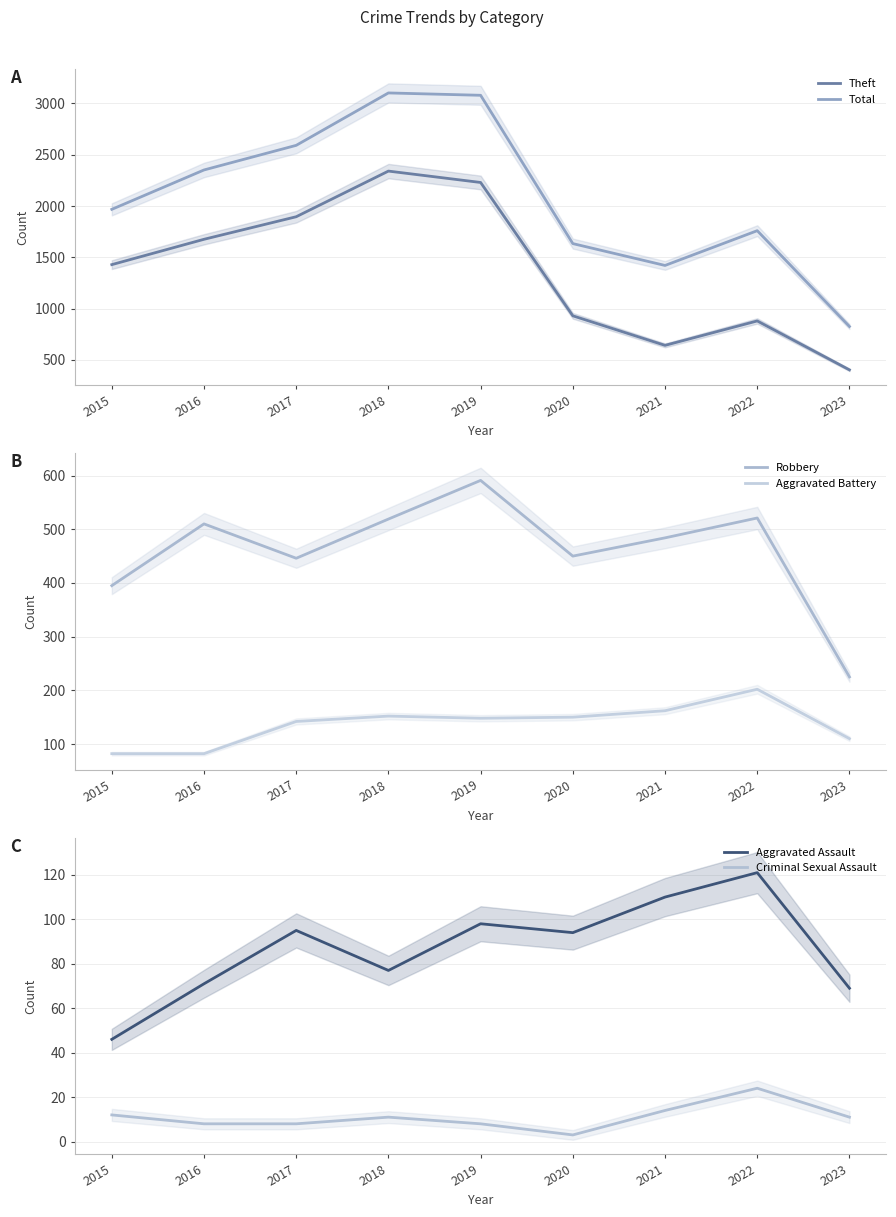

Reading left to right, extract all data points from this chart.

Theft: 1429	1676	1896	2341	2230	930	642	880	403
Total: 1968	2352	2592	3103	3080	1634	1421	1760	826
Robbery: 395	510	446	519	591	450	484	521	225
Aggravated Battery: 82	82	142	152	148	150	162	202	110
Aggravated Assault: 46	71	95	77	98	94	110	121	69
Criminal Sexual Assault: 12	8	8	11	8	3	14	24	11